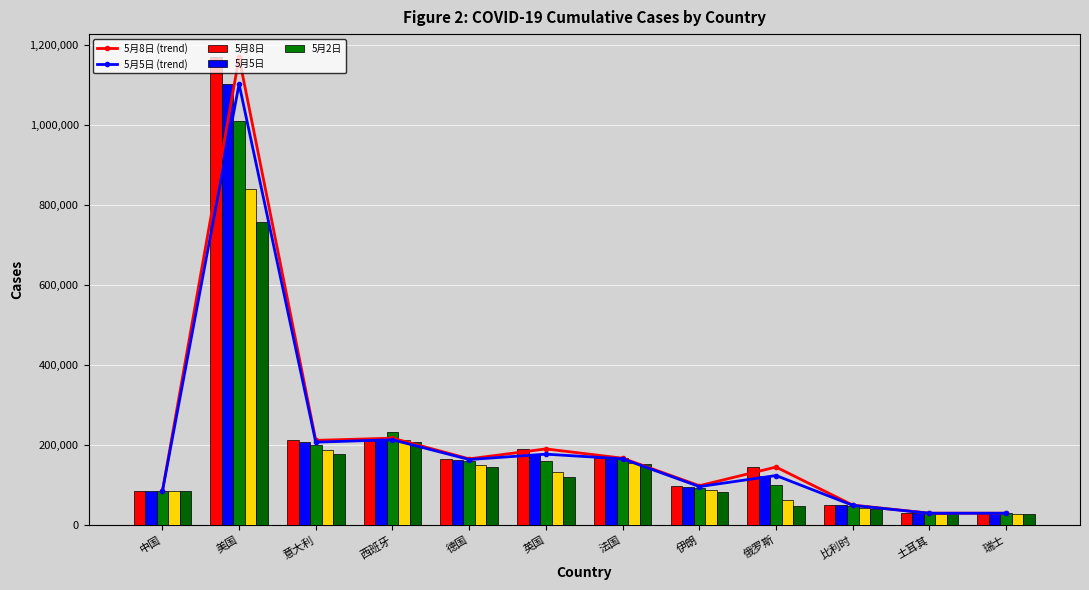

What value does the 5月5日 series have at 中国, to the nearest 100?

84400